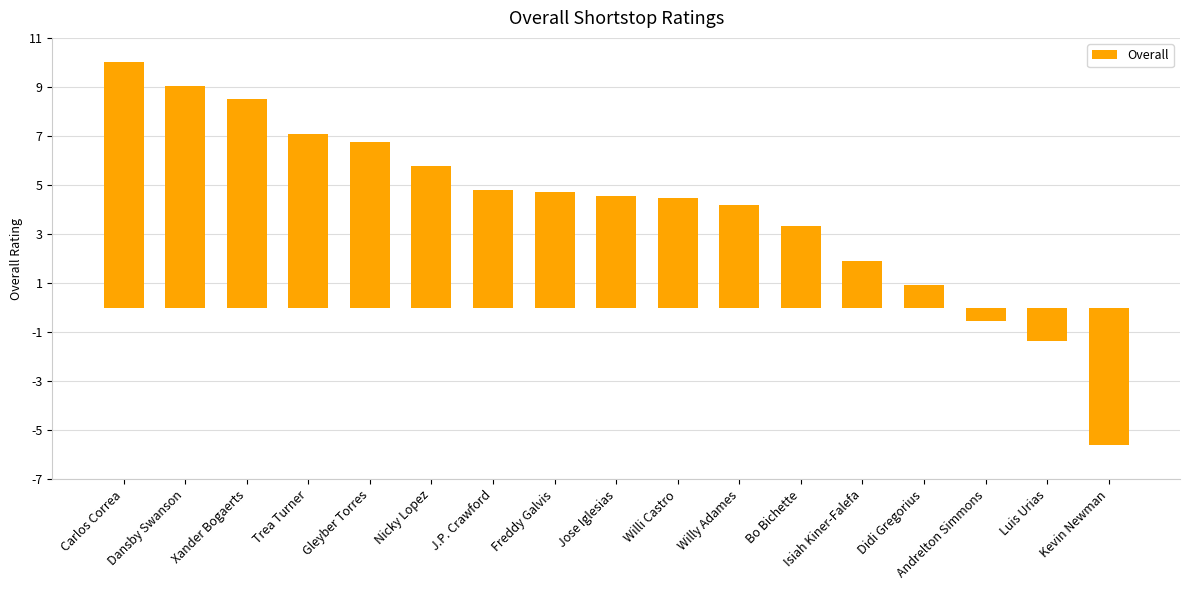

How many negative values are there?

3